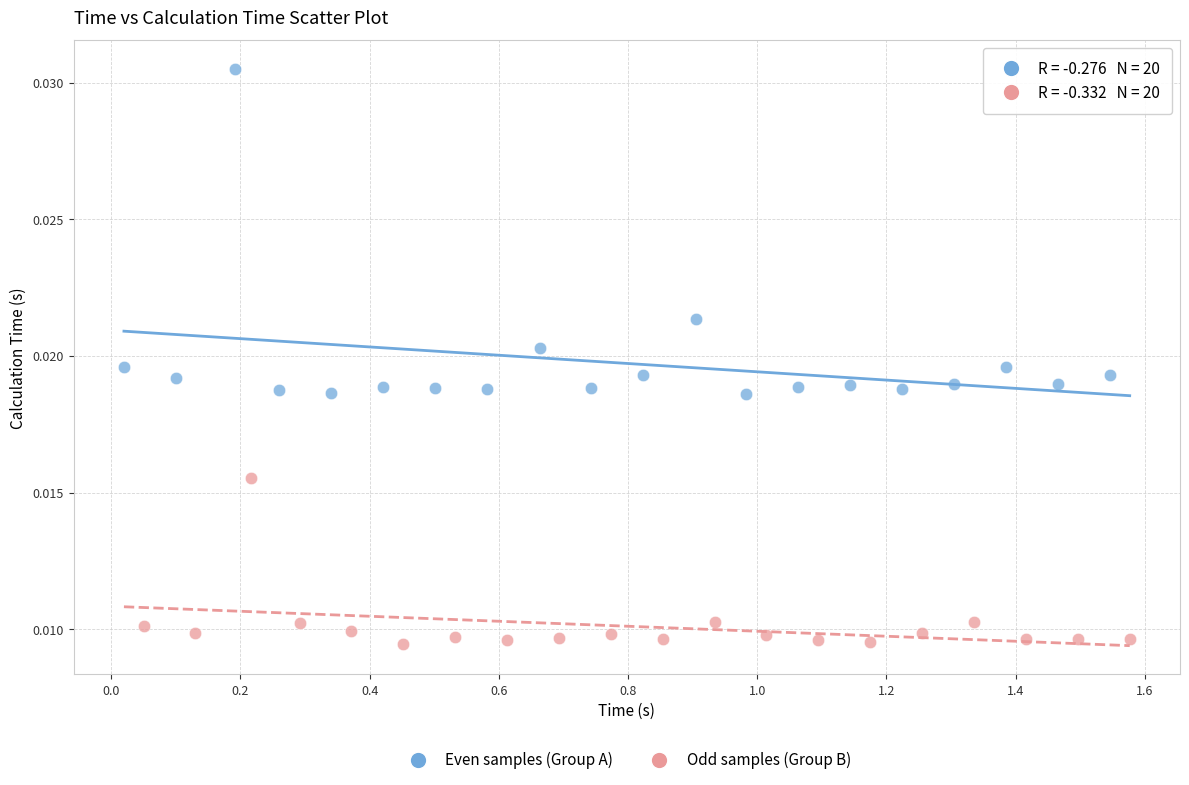

Which series contains the highest Y value?

Even samples (Group A)